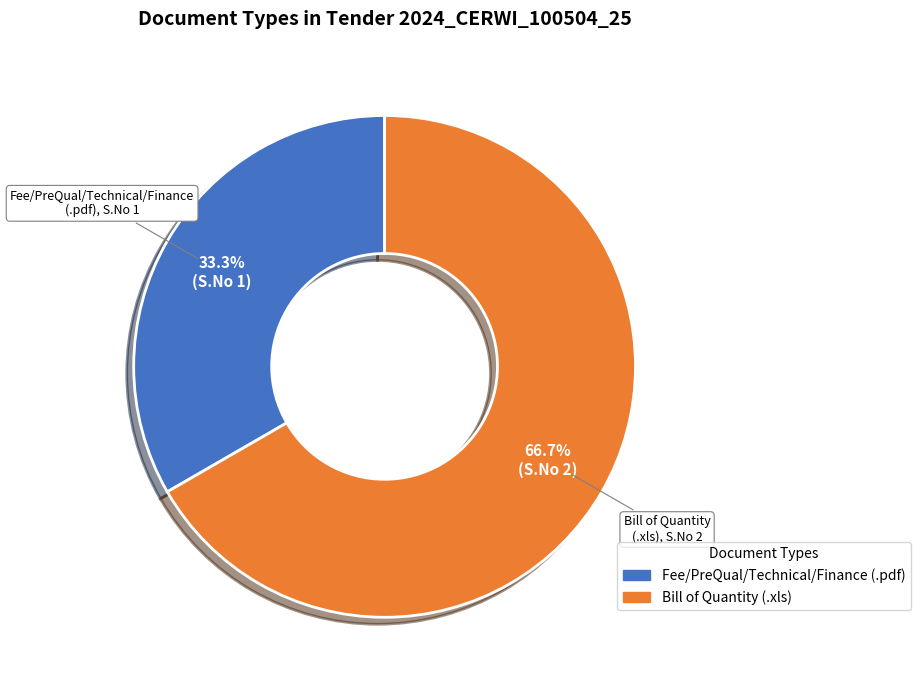

What percentage is the Bill of Quantity (.xls) slice, to the nearest percent?

67%